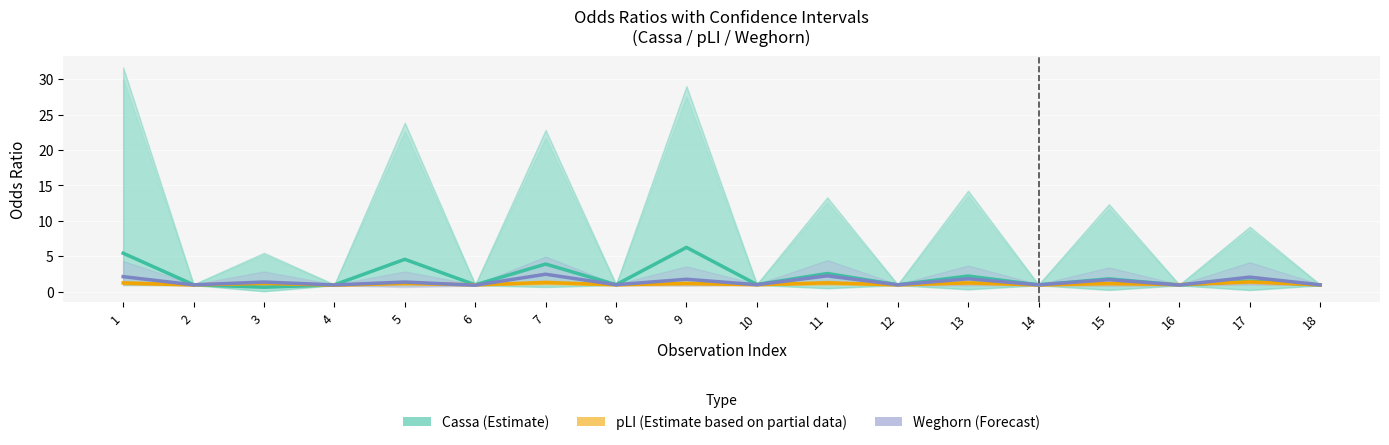

Is this an area chart (filled region under the line)?

No